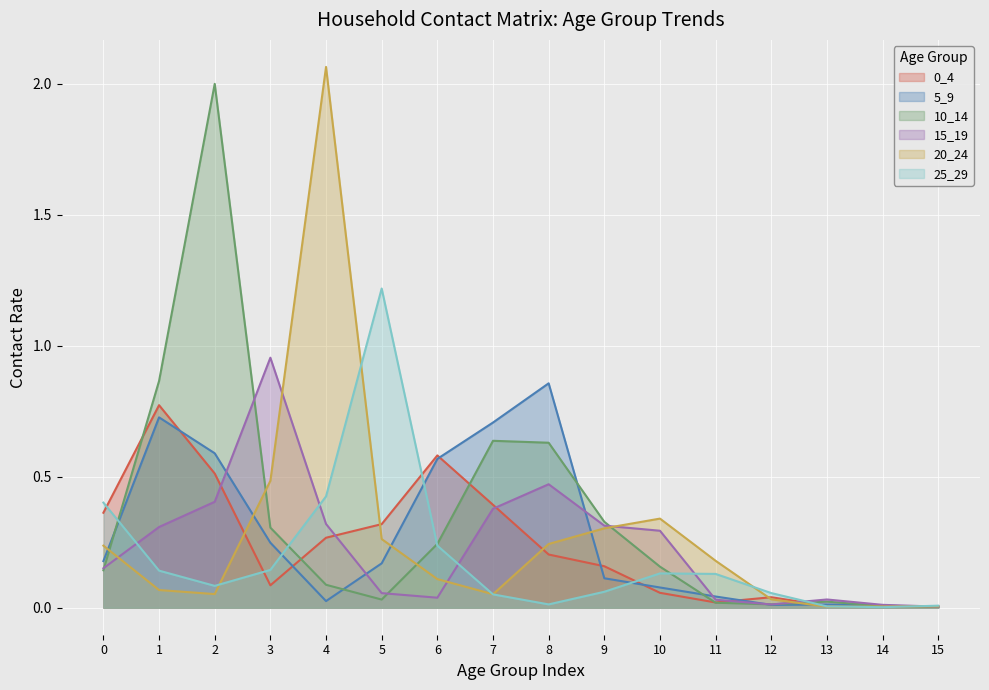

At which category does 0_4 reach its first local valley?

3